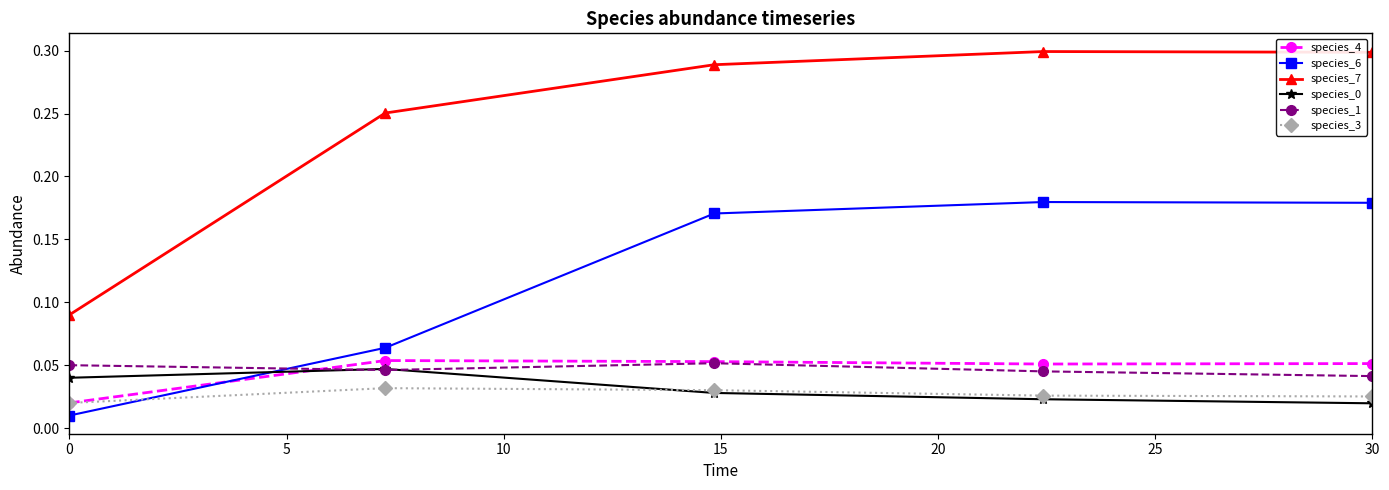

Which series has the largest range (max minus min)?

species_7